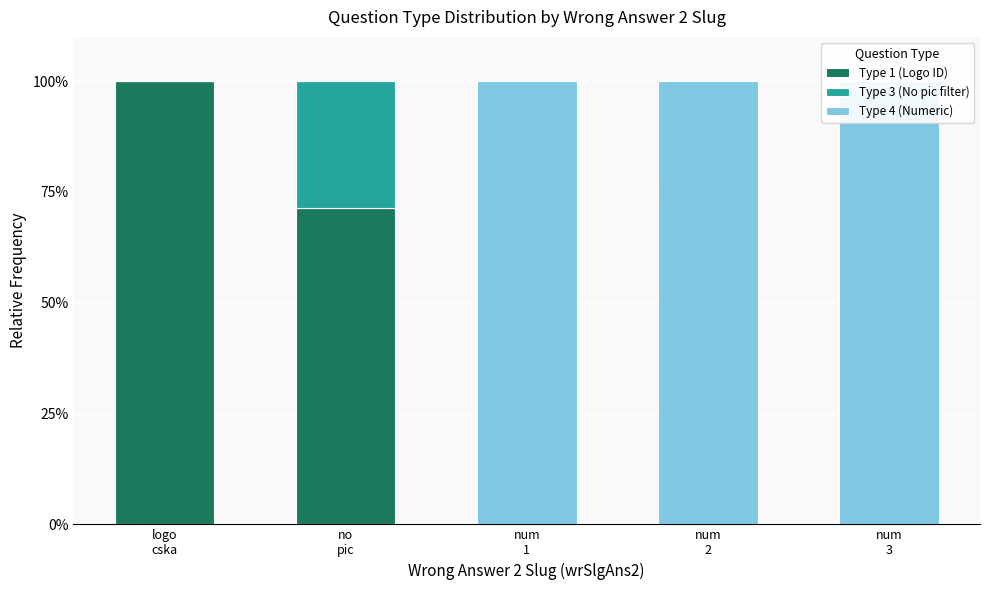

List the series in order of their overall mean, lowest first.

Type 3 (No pic filter), Type 1 (Logo ID), Type 4 (Numeric)